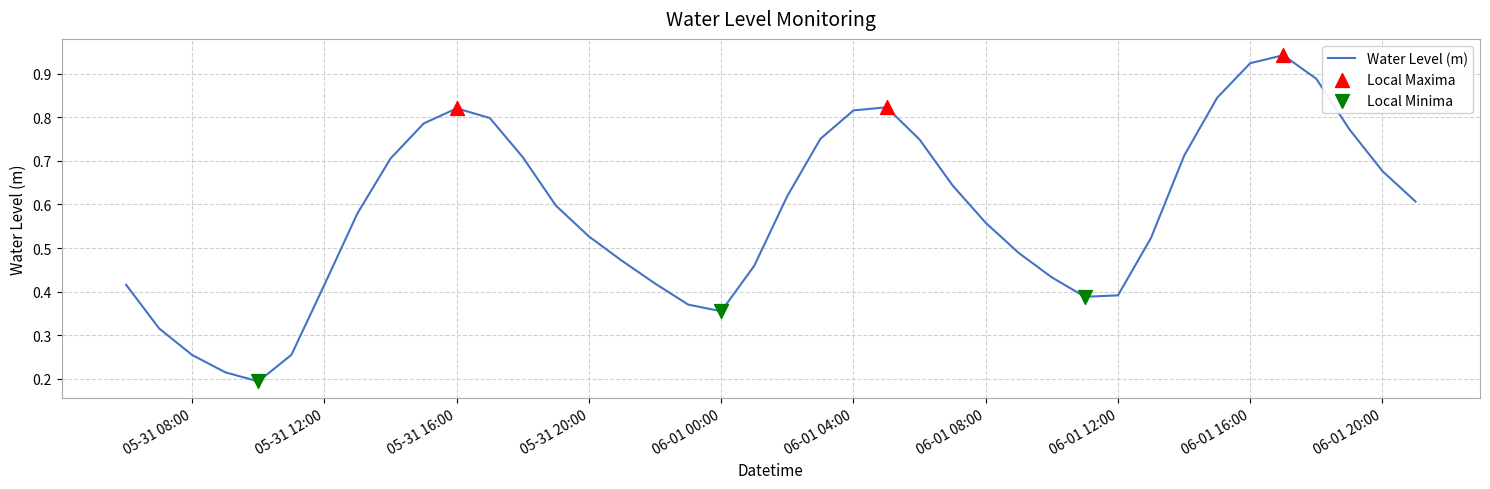

Does the chart have visible grid lines?

Yes